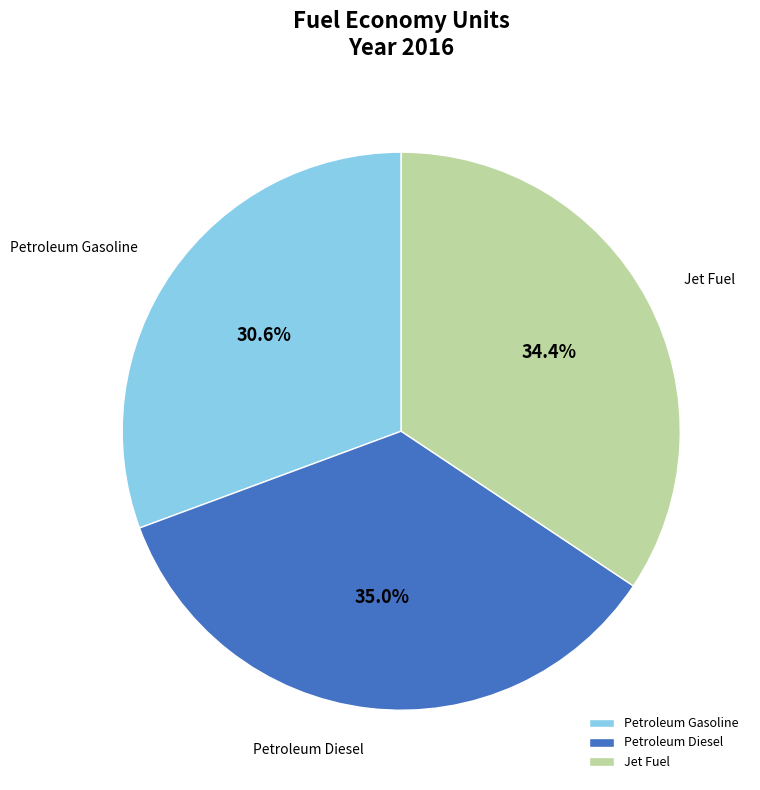

What is the smallest slice in the pie chart?

Petroleum Gasoline